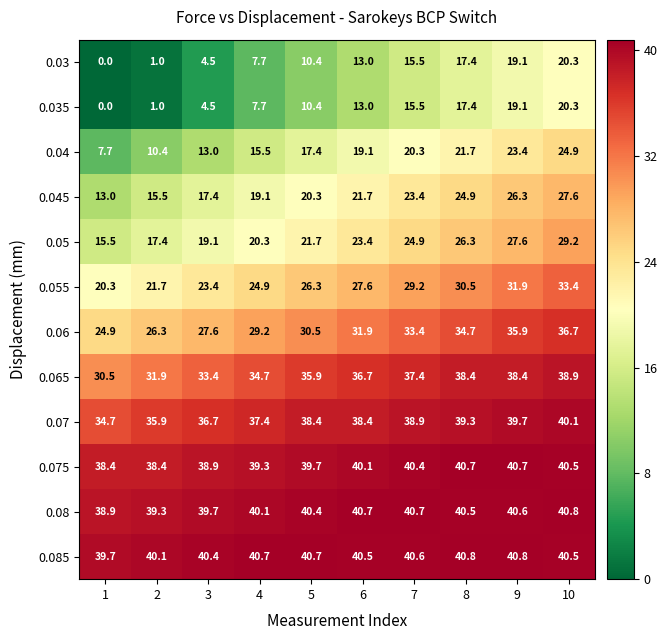

Which series has the largest total across all categories?

0.085